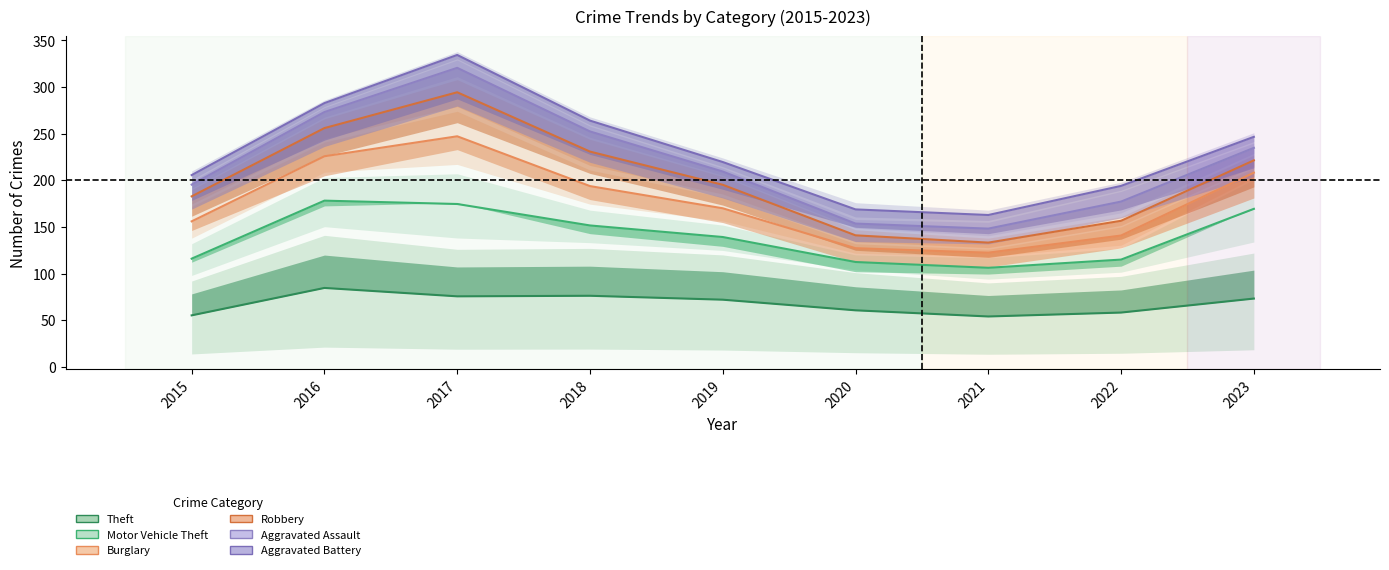

What is the minimum value shown in the chart?

54.0